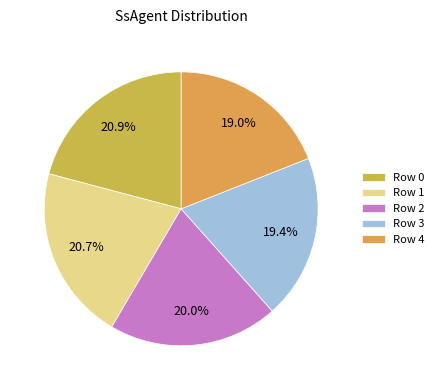

Which slice is the smallest?

4